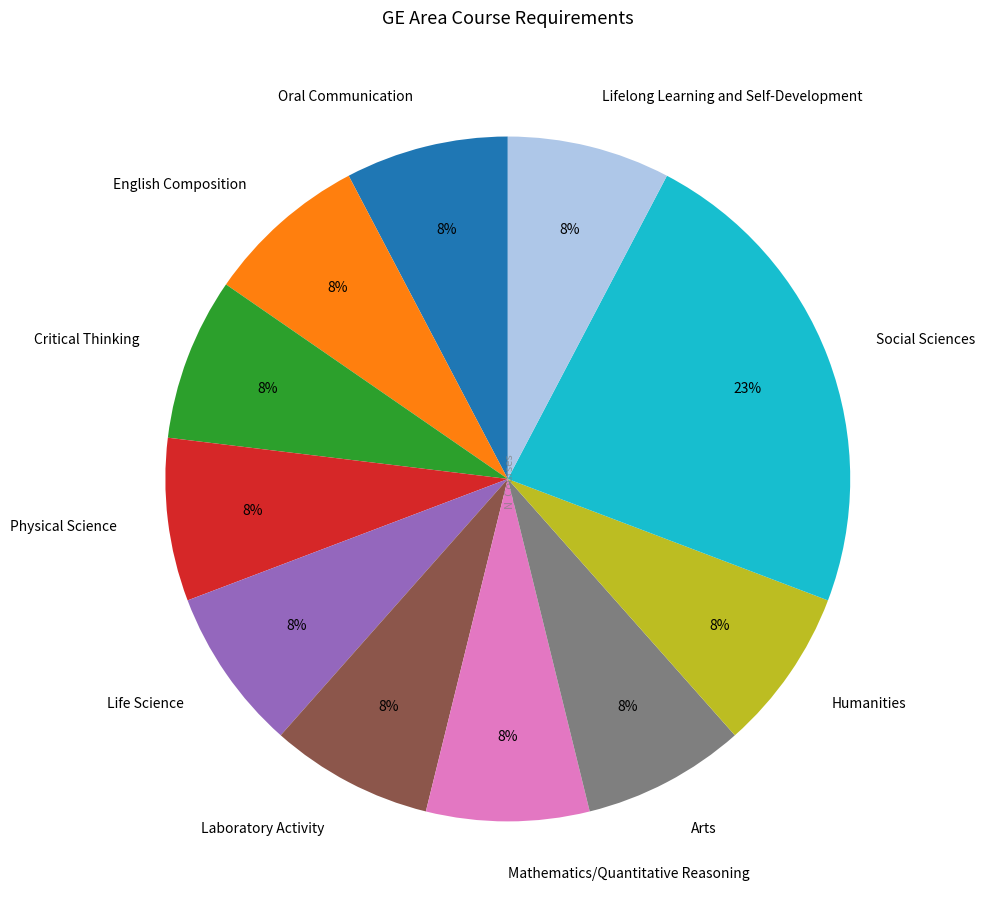

How many slices are in this pie chart?

11